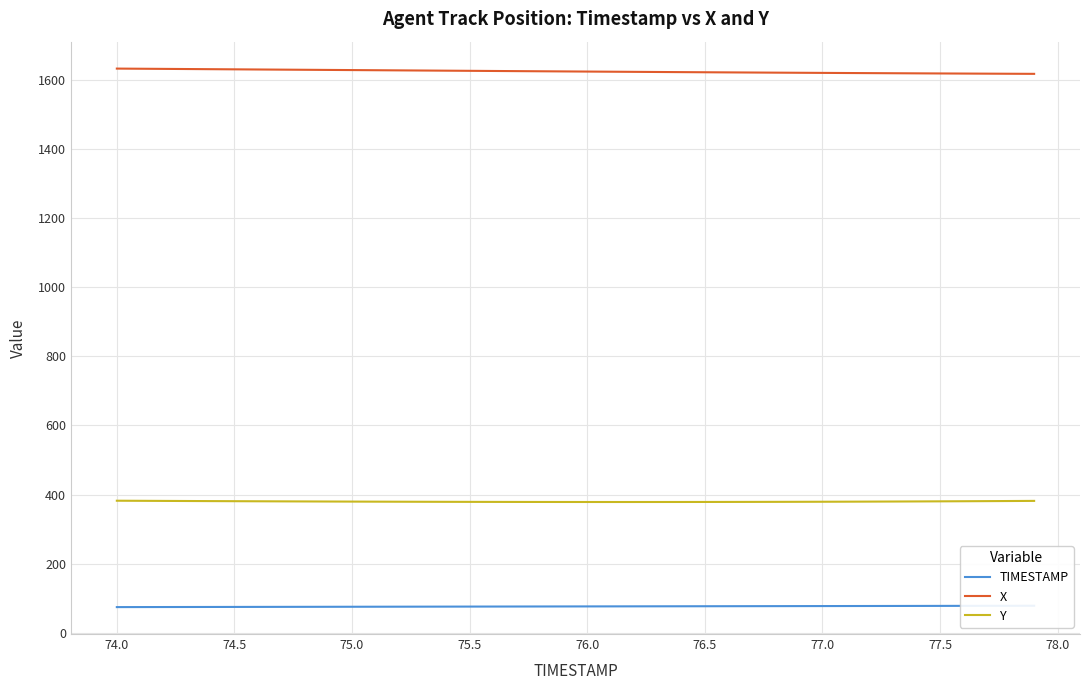

How many distinct data groups are displayed?

3